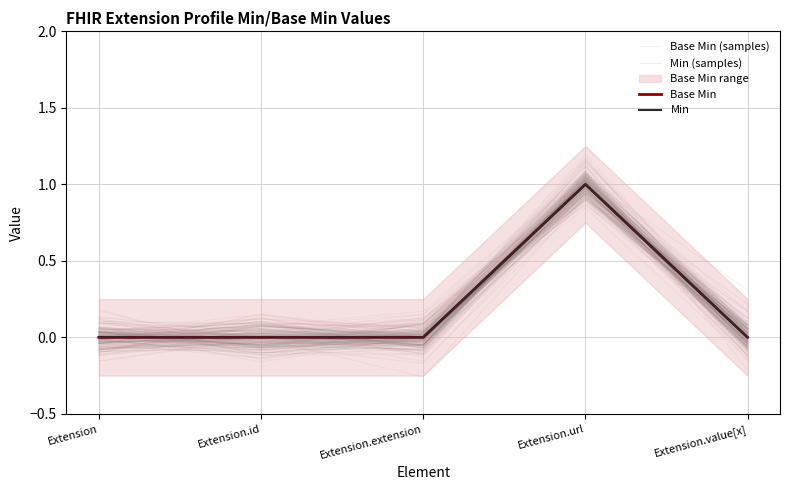

Does the chart display data point markers on the line(s)?

No